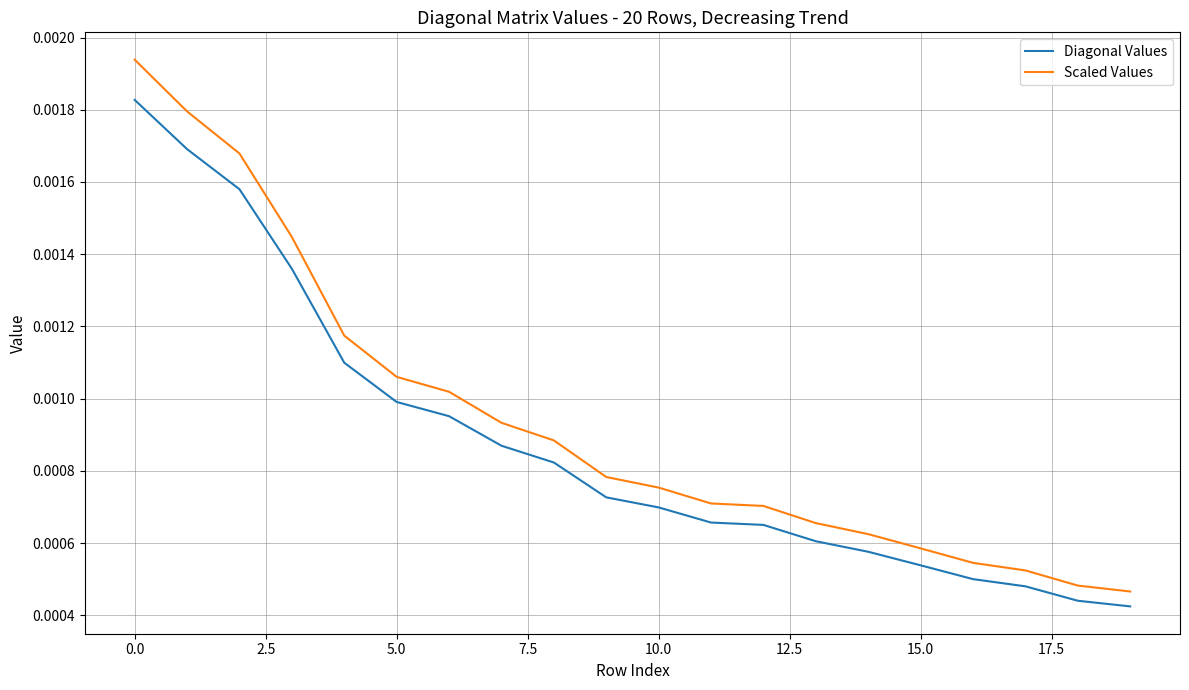

True or false: Diagonal Values and Scaled Values intersect in this chart.

False